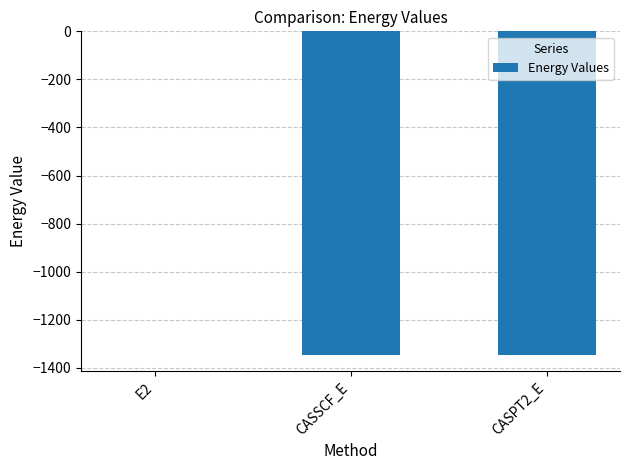

At which label is the value closest to -673?

CASSCF_E